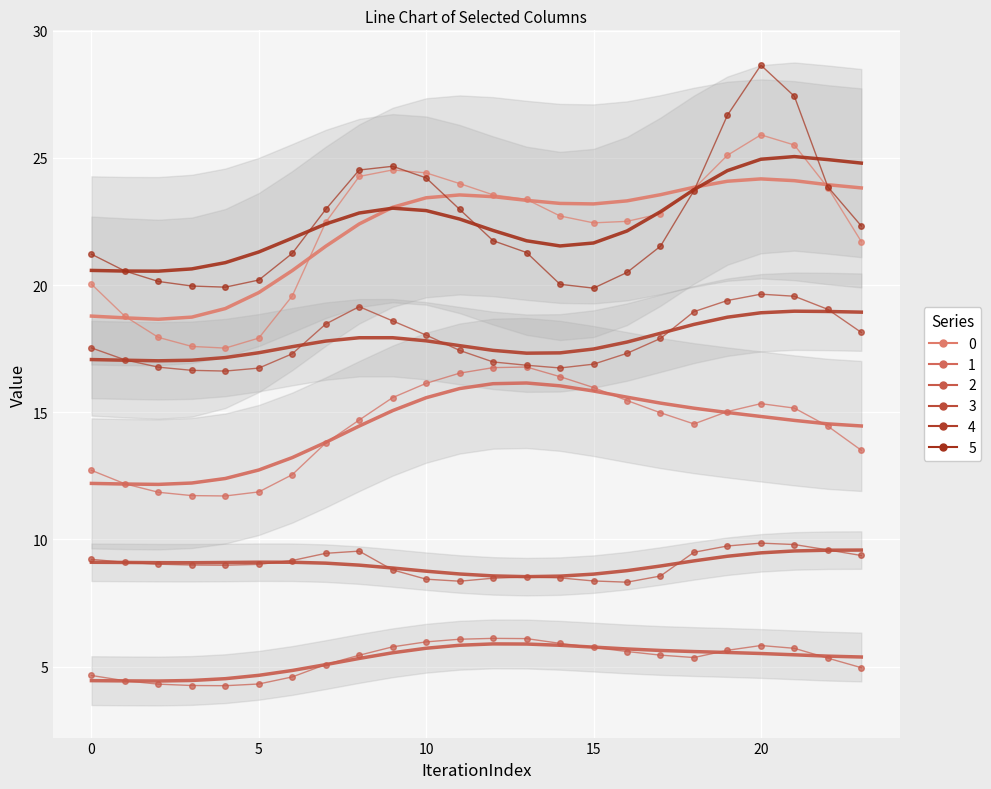

What is the sum of all 4_smooth values?

427.8